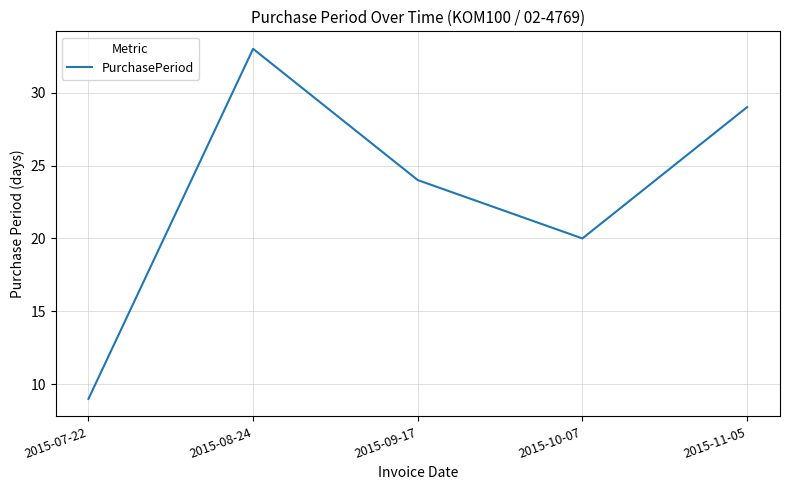

Where is the first local maximum?

2015-08-24